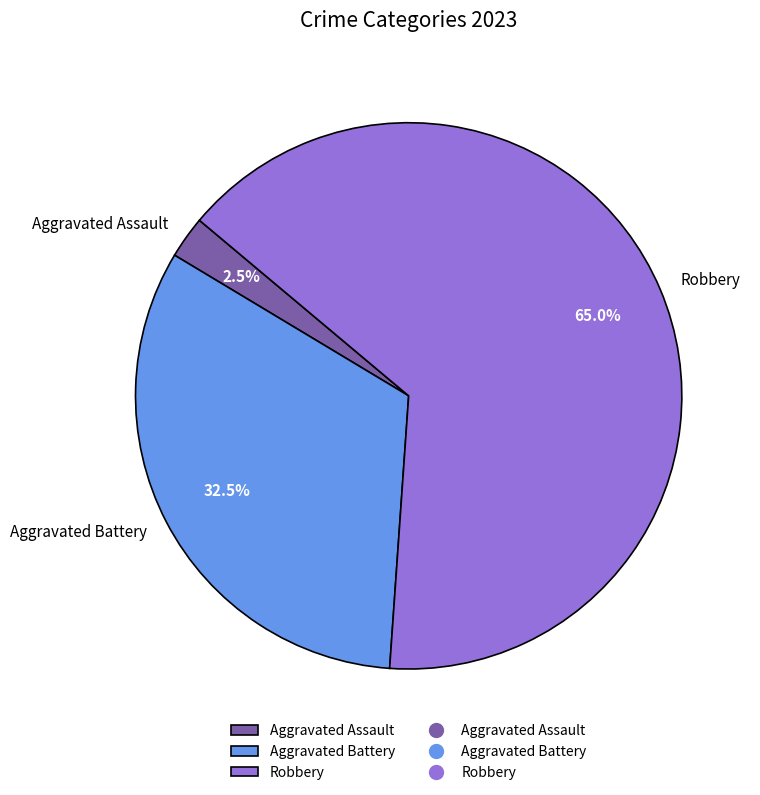

To the nearest percent, what is the difference between the largest and smallest slice percentages?

62%